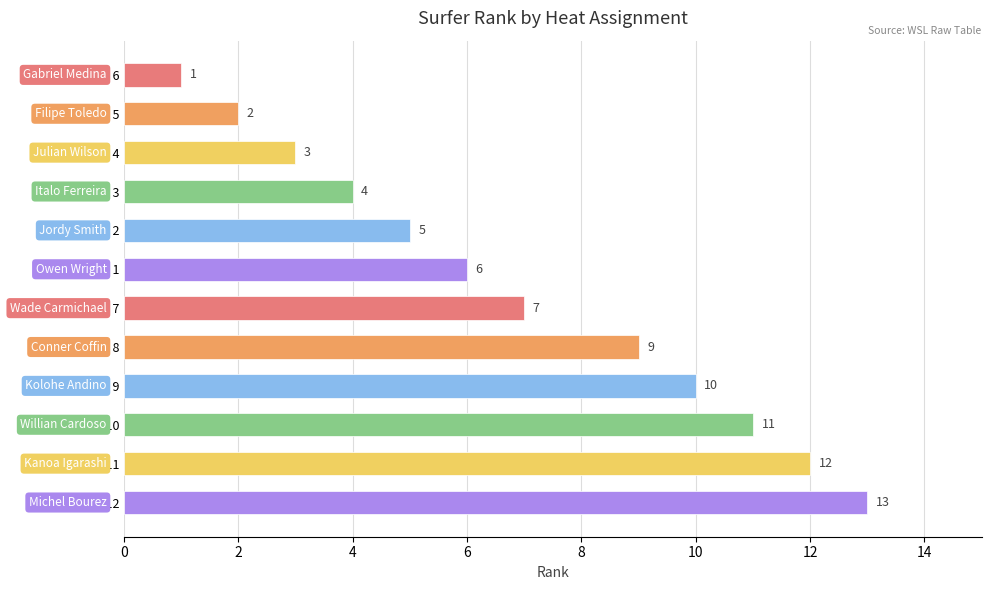

True or false: the data shows 1 at Heat 6.

True